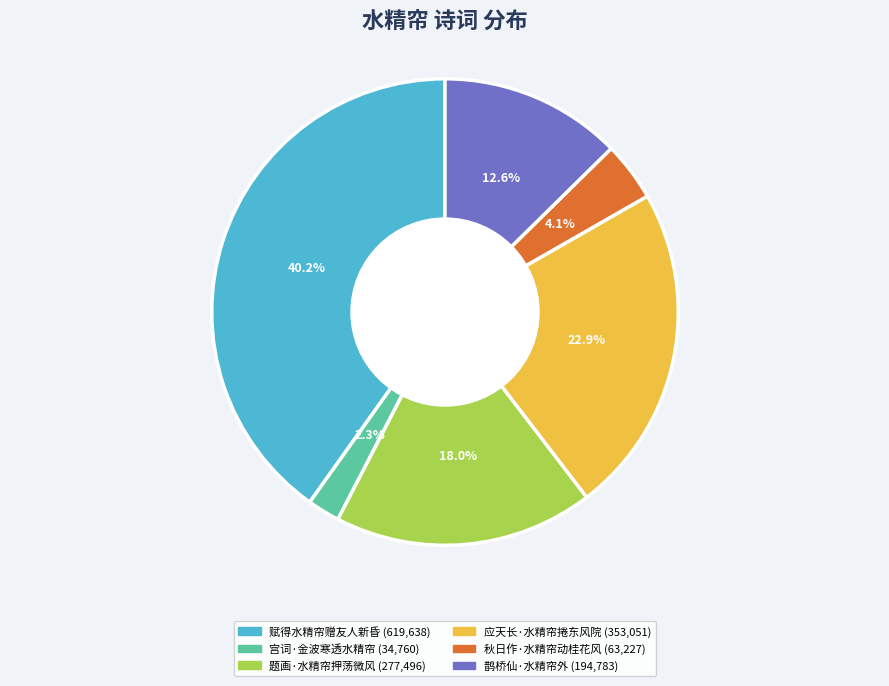

True or false: 应天长·水精帘捲东风院 accounts for 23% of the total.

True